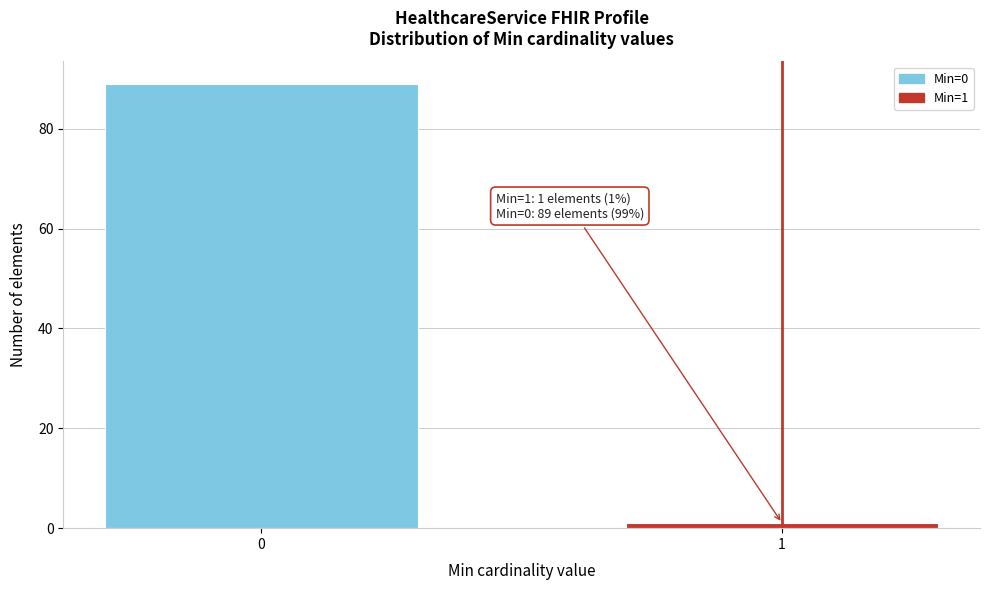

Reading right to left, what are all the values shown in this chart?

1	89